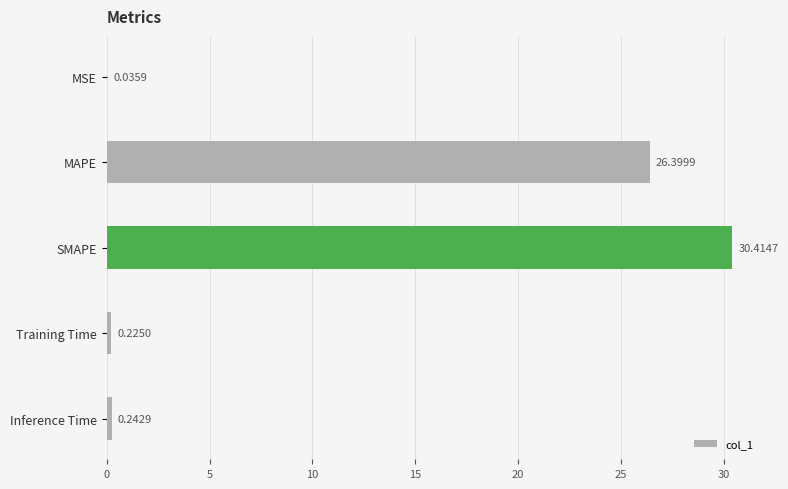

Which has a higher value, MSE or Training Time?

Training Time